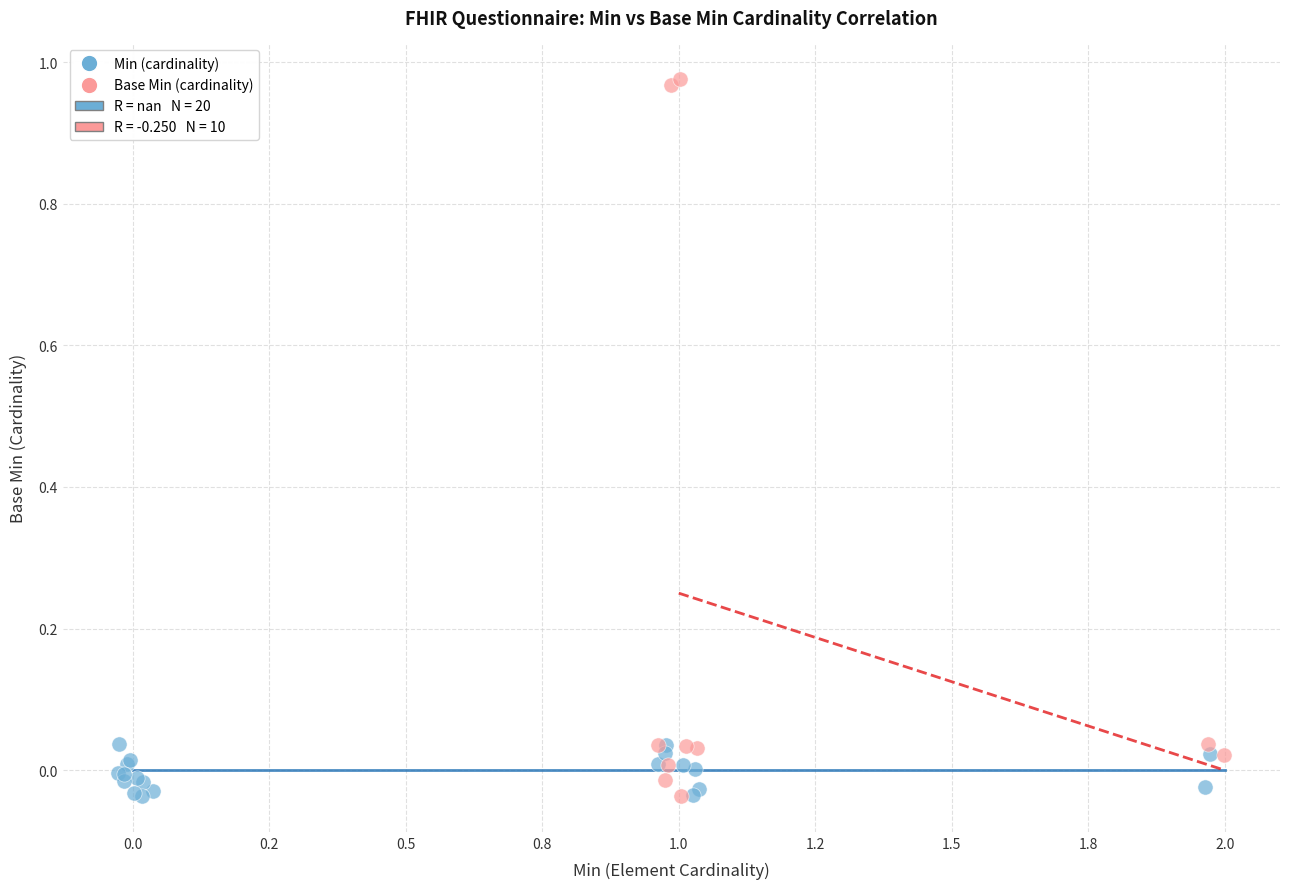

Which series has the largest Y range (max minus min)?

Base Min (cardinality)